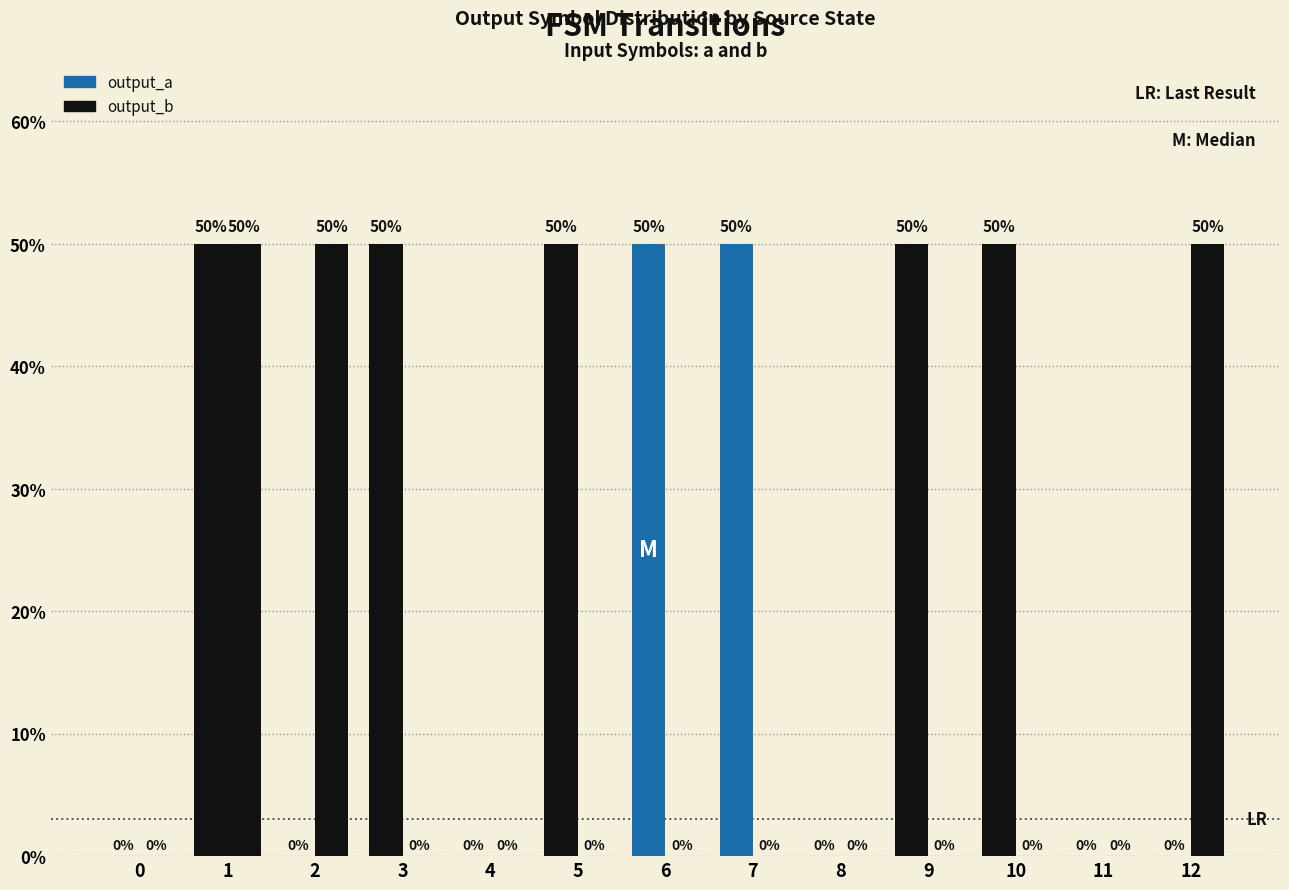

Rank the series at 4 from highest to lowest value.

output_a, output_b